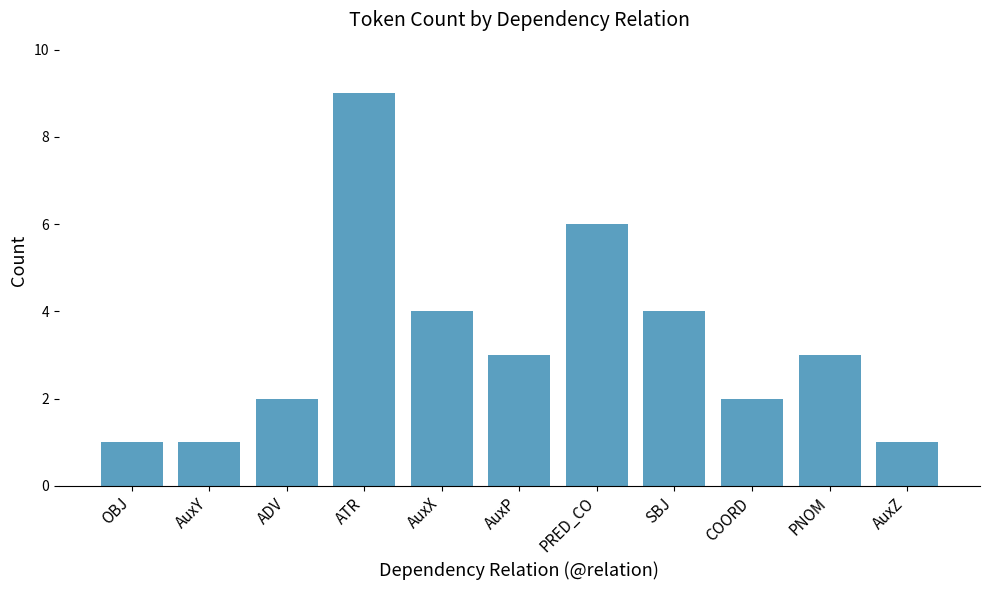

Which category has the highest value across all series?

ATR